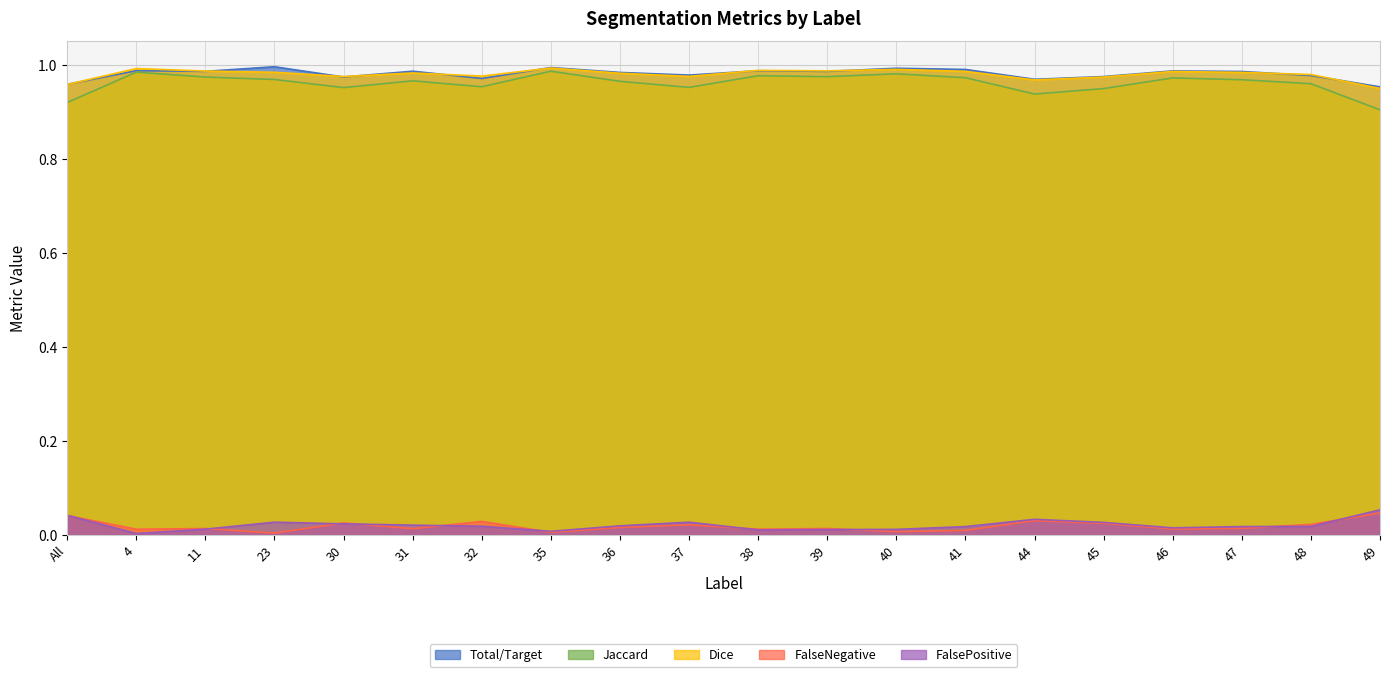

What is the label of the 3rd point from the left?

11